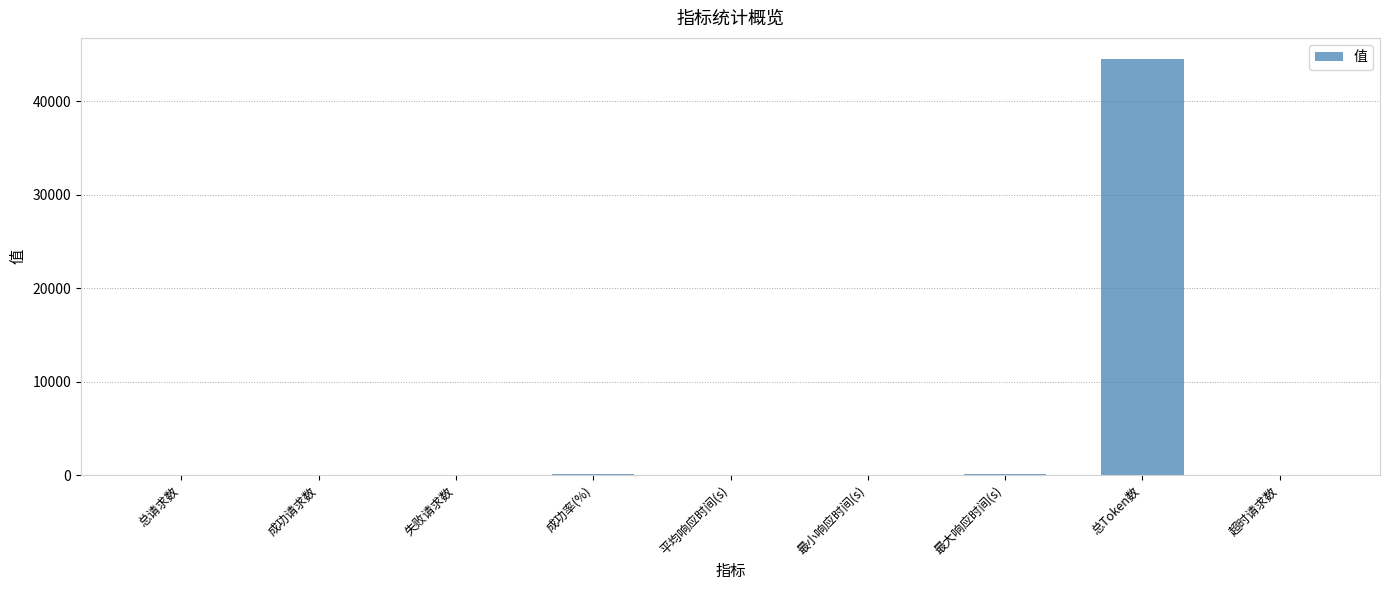

Which has a higher value, 平均响应时间(s) or 总Token数?

总Token数